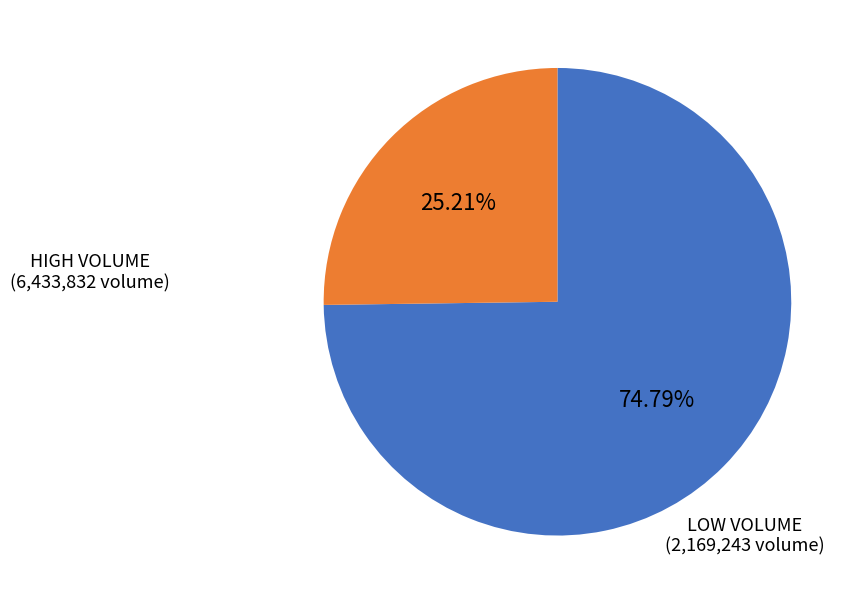

To the nearest percent, what is the average slice percentage?

50%